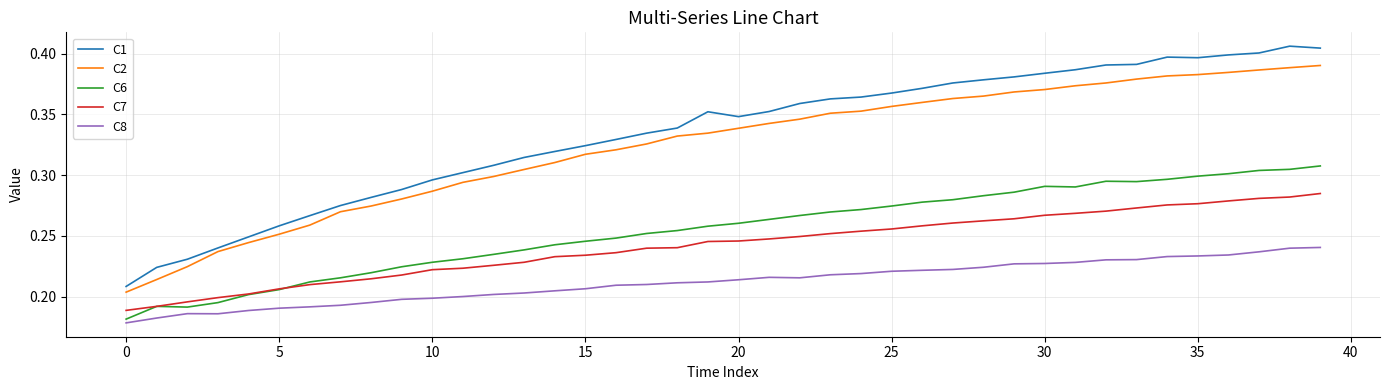

True or false: C7 and C1 cross at least once.

False